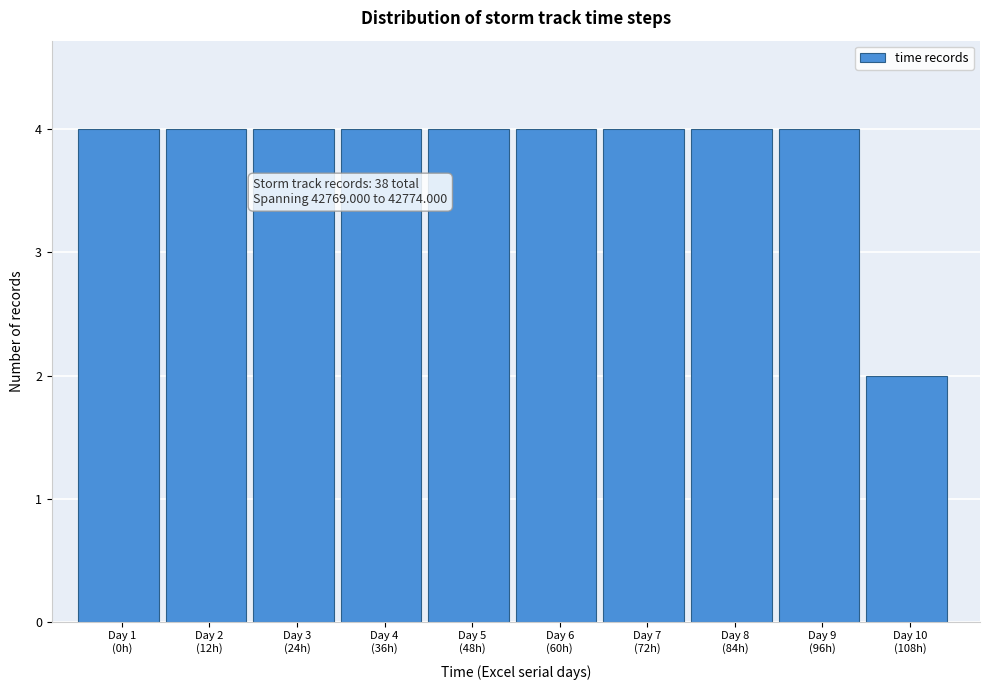

Reading left to right, list all the values displayed in this chart.

4	4	4	4	4	4	4	4	4	2